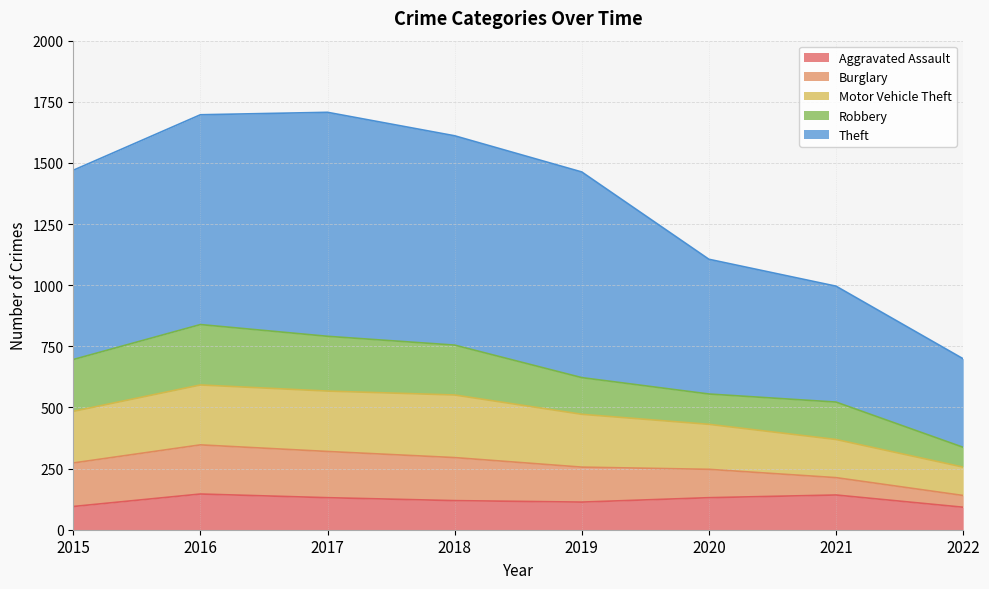

The value of Theft at 2016 is 548. True or false?

False